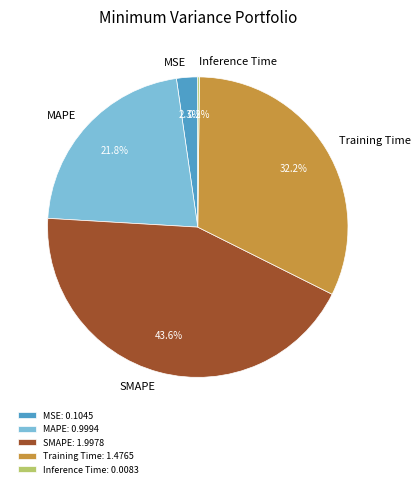

To the nearest percent, what is the difference between the SMAPE and Training Time slice percentages?

11%